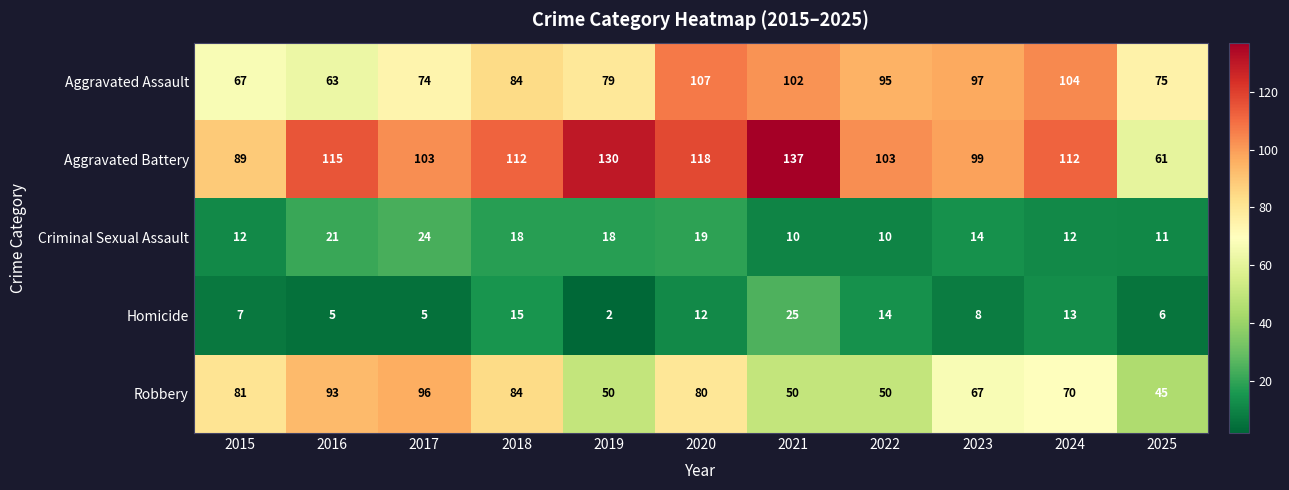

Rank the series at 2021 from highest to lowest value.

Aggravated Battery, Aggravated Assault, Robbery, Homicide, Criminal Sexual Assault